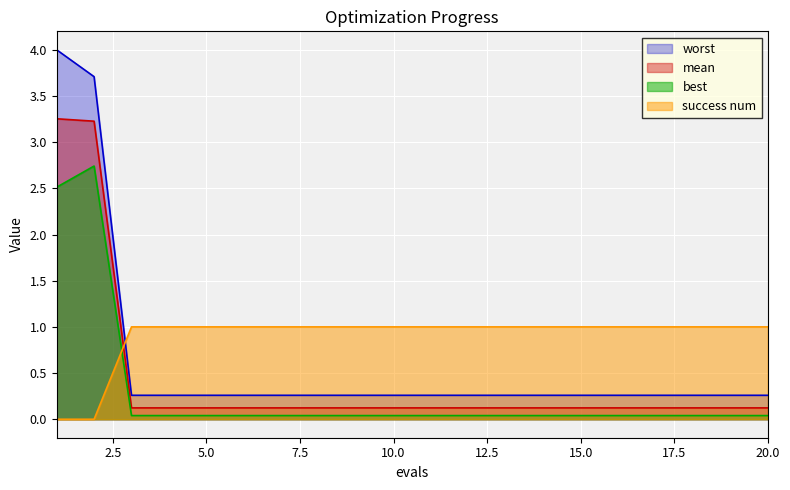

At which category does the chart reach its minimum across all series?

1